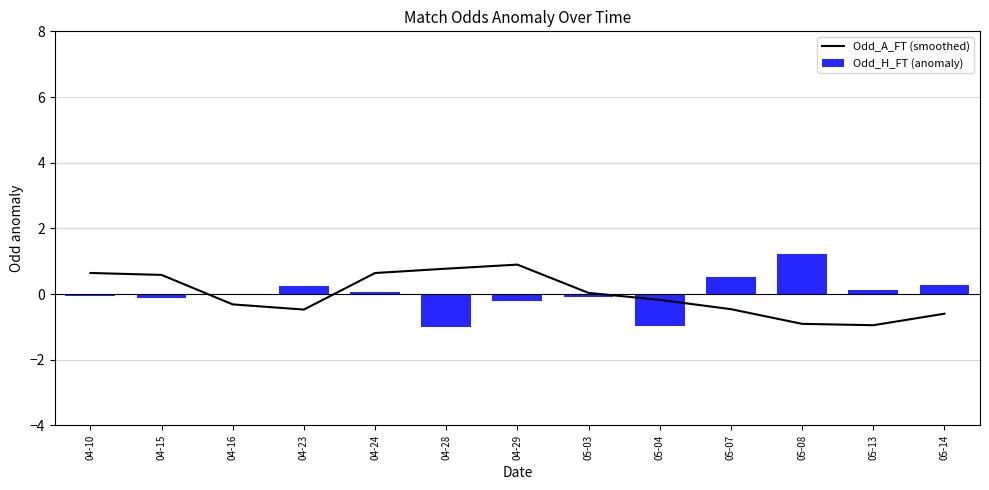

How many positive values does the Odd_A_FT (smoothed) series have?

6